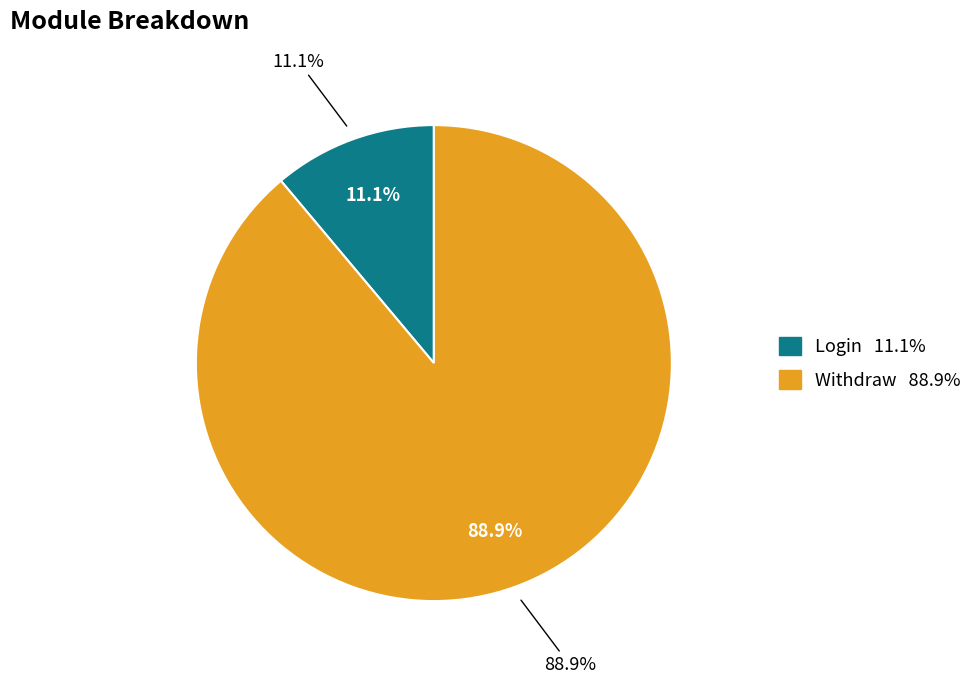

Which slice represents more than half of the pie?

Withdraw